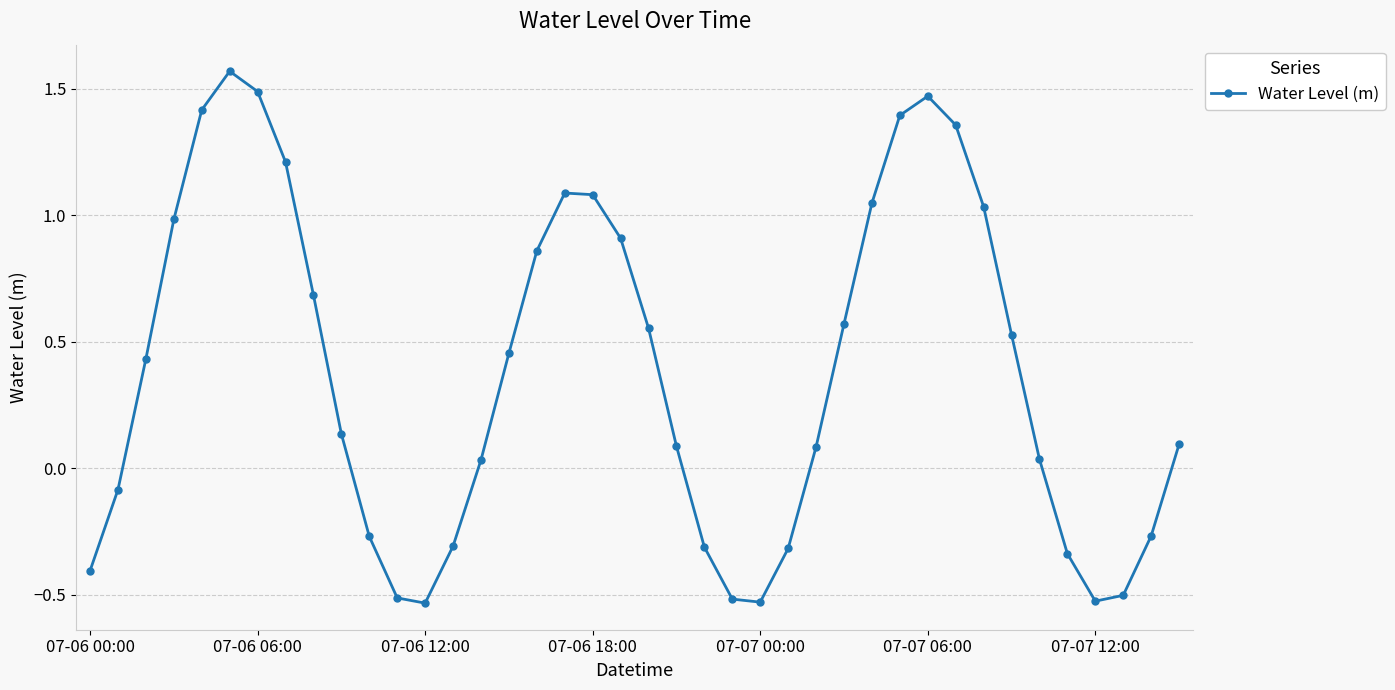

What is the difference between the second highest and second lowest values?

2.0